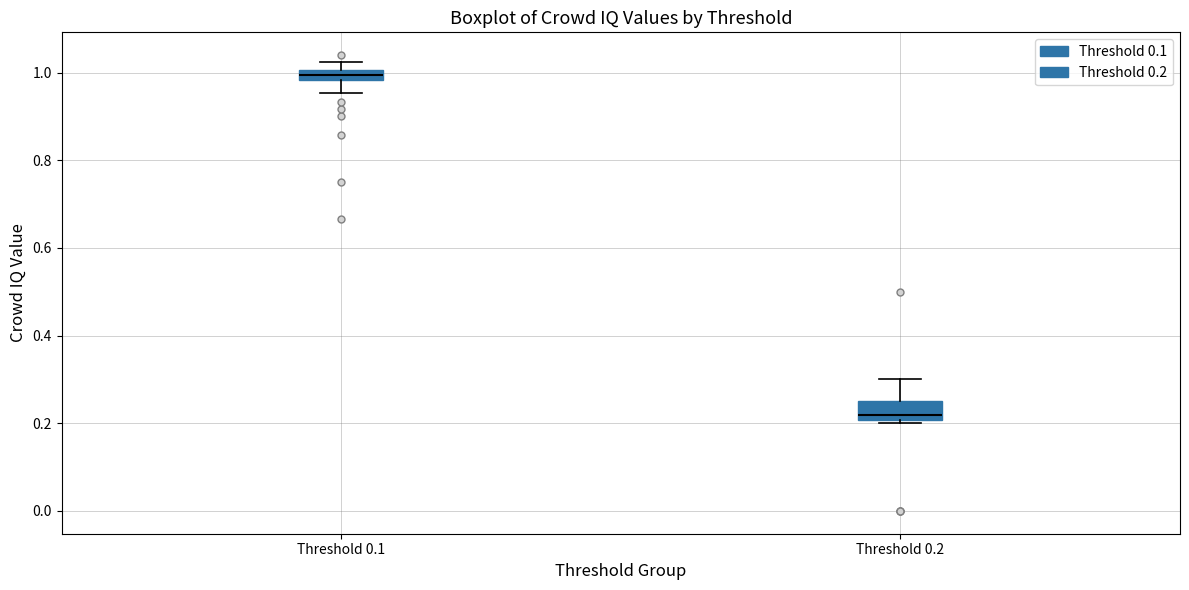

Where is the upper edge of the box for Threshold 0.2 on the y-axis? The values are not printed on the chart, so give them approximately, as read against the axis.

0.26